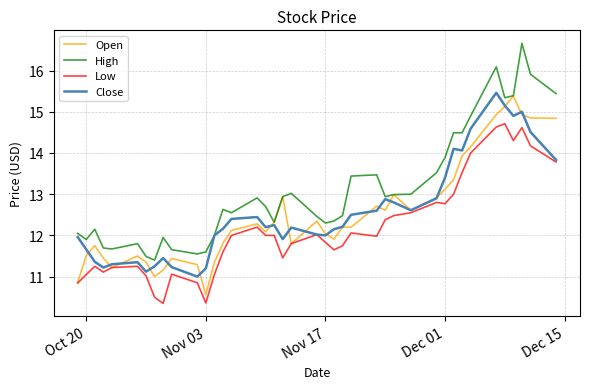

Which series has the widest spread of values?

High